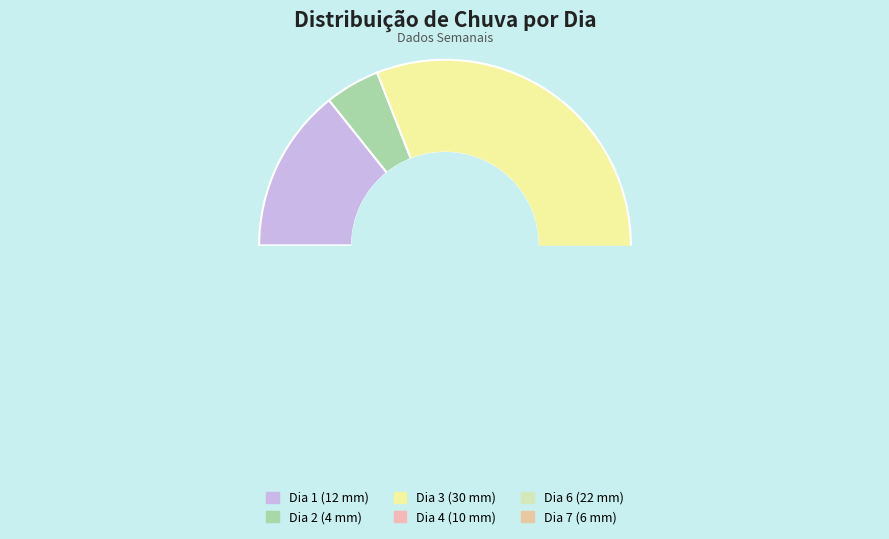

Does Dia 7 account for over 50% of the chart?

No